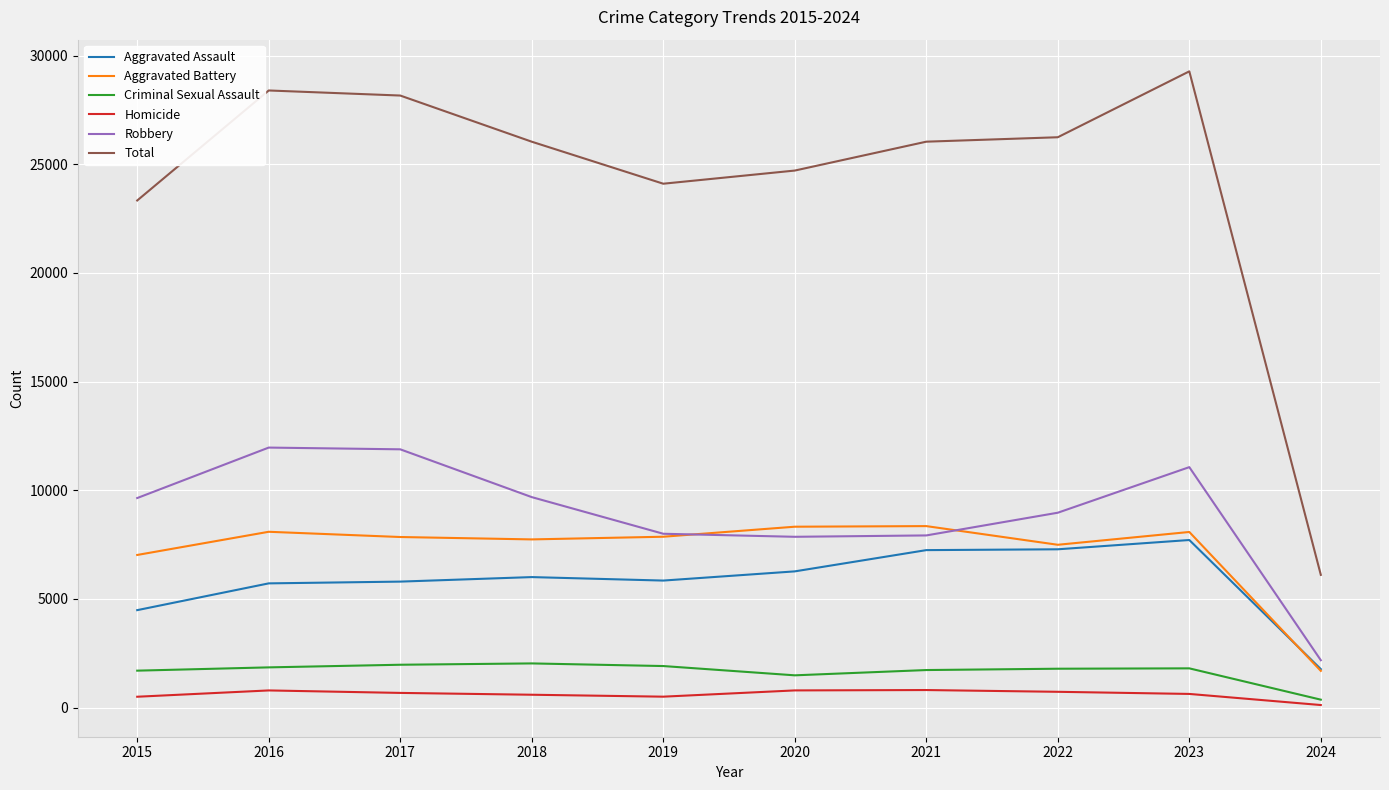

What is the sum of all Robbery values?

89126